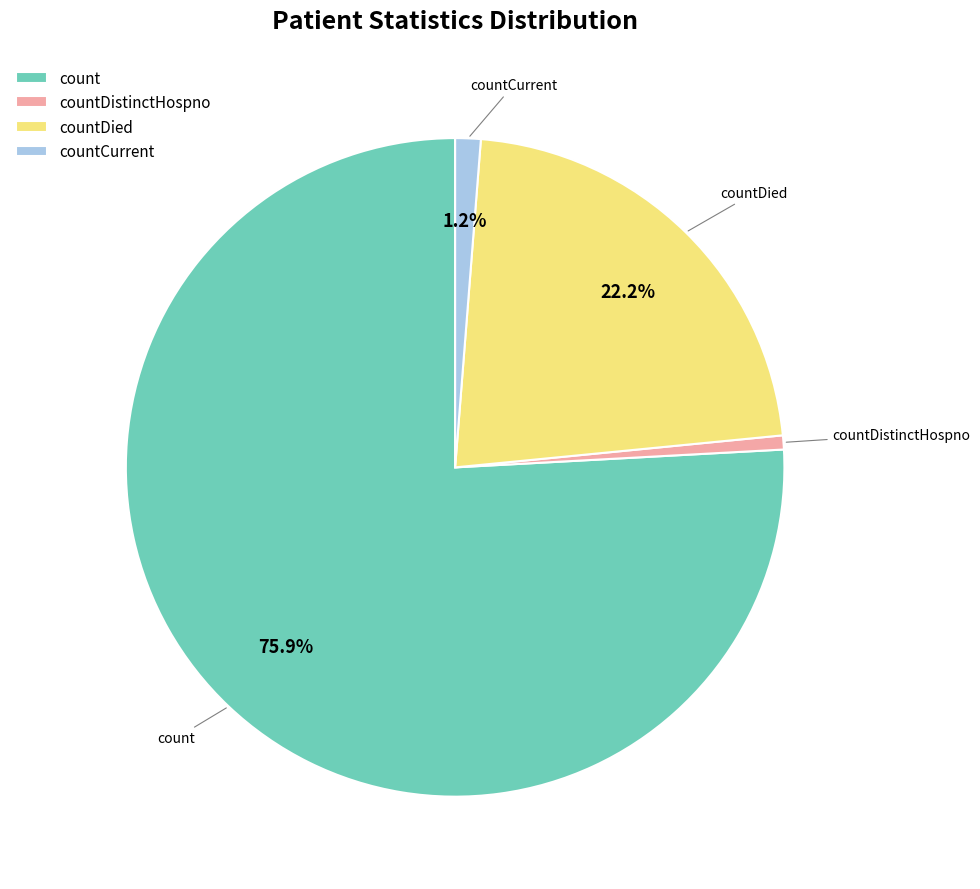

How much of the chart is everything except countCurrent?

98.8%